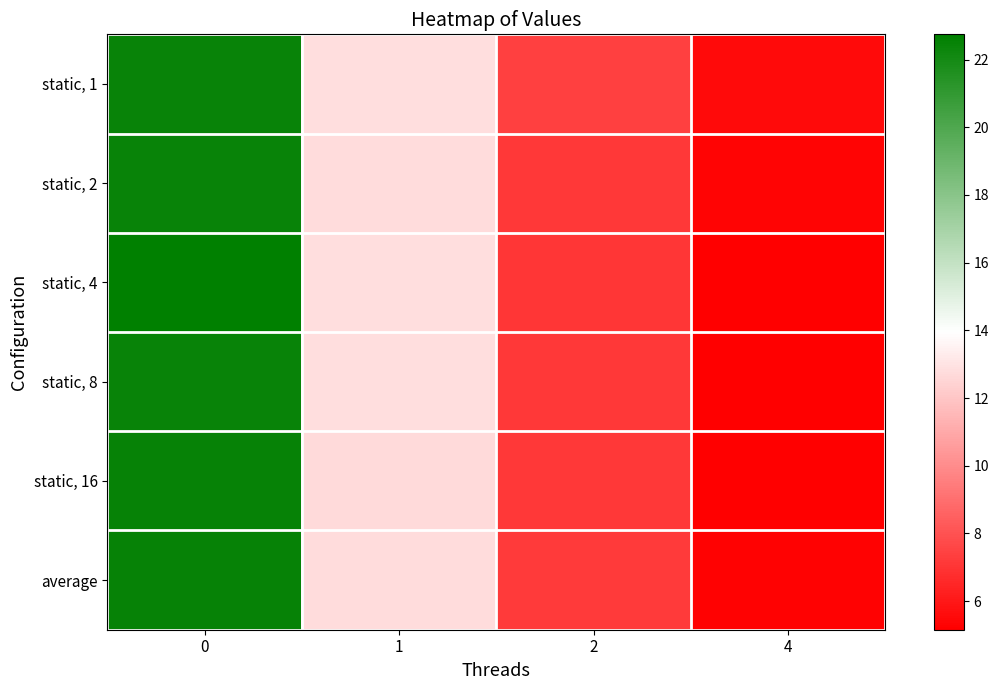

What is the smallest value displayed?

5.2